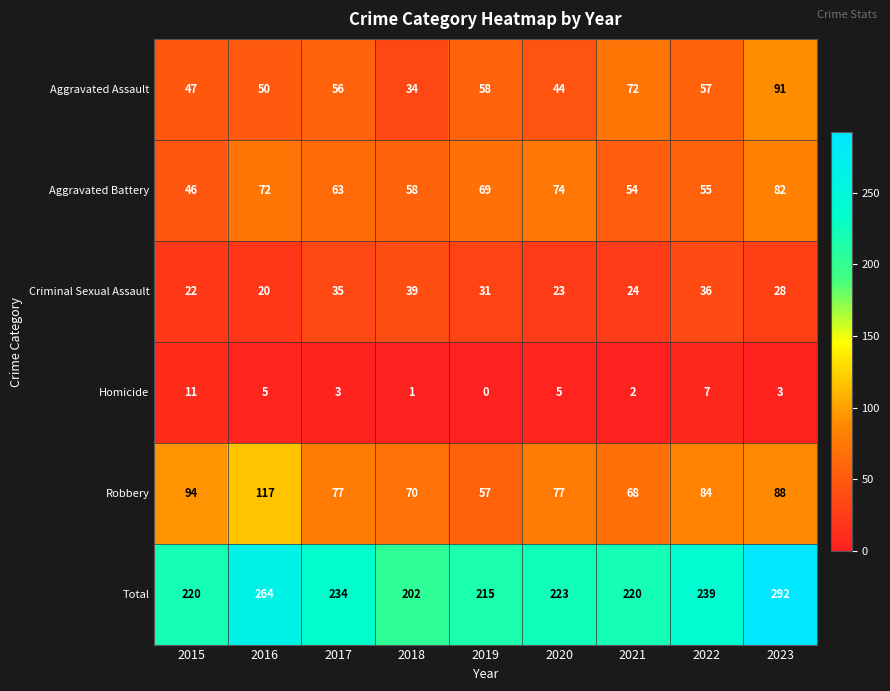

What is the difference between the maximum and second lowest values in the Robbery series?

49